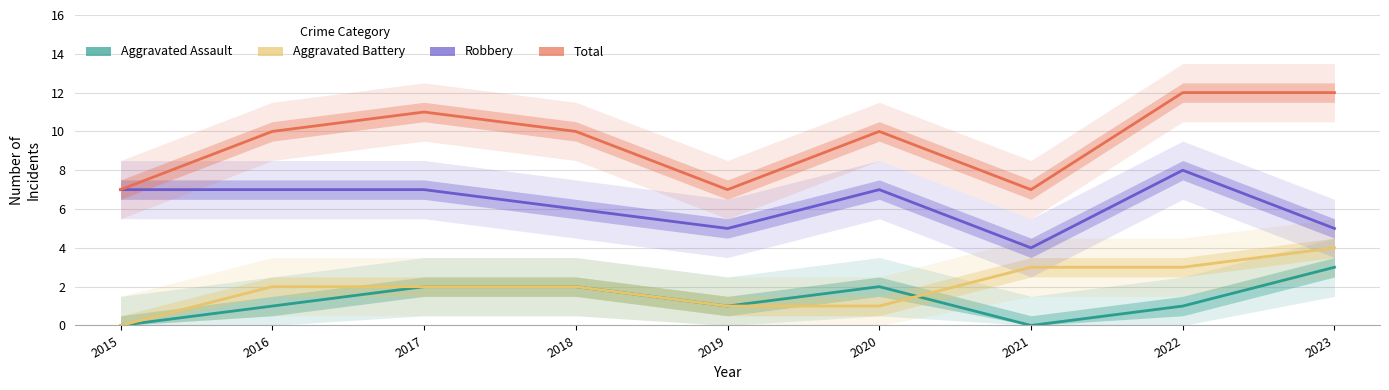

Which series has the widest spread of values?

Total